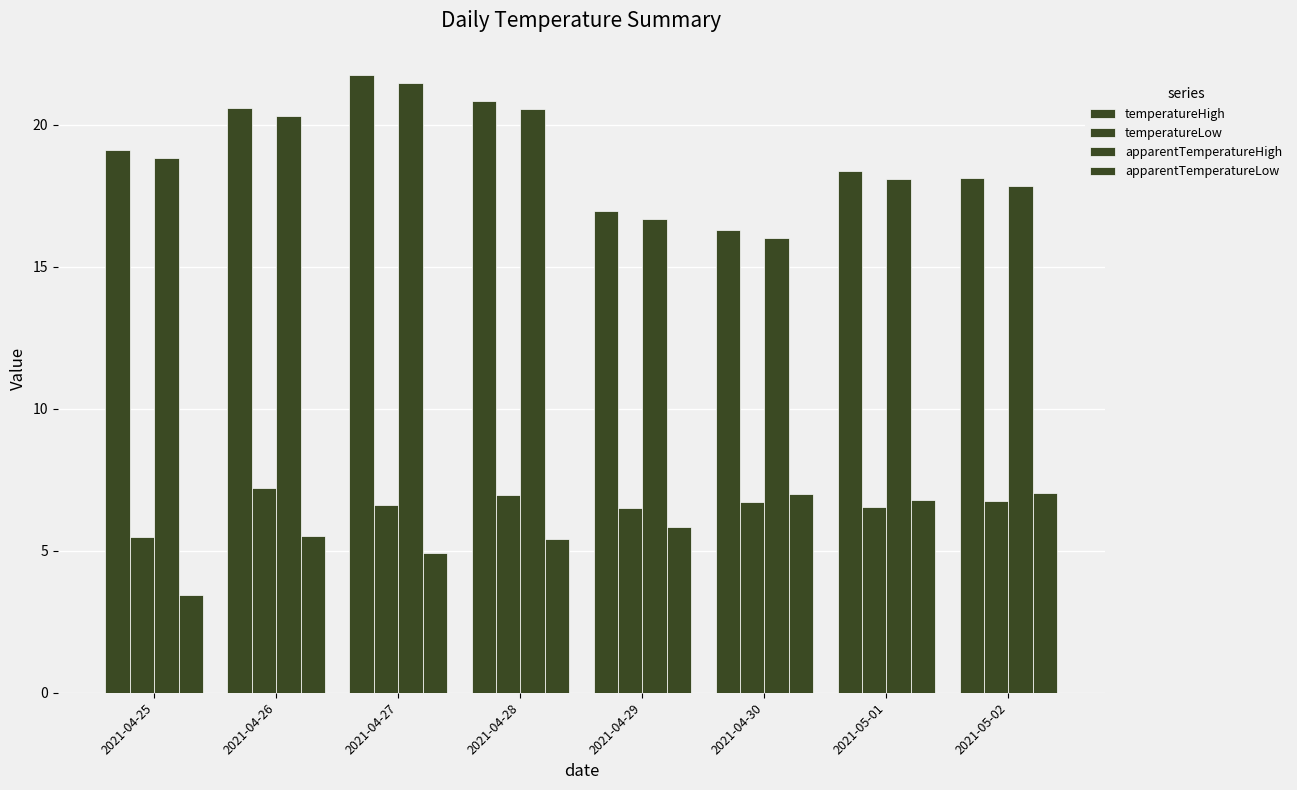

What is the lowest value of the apparentTemperatureLow series?

3.4